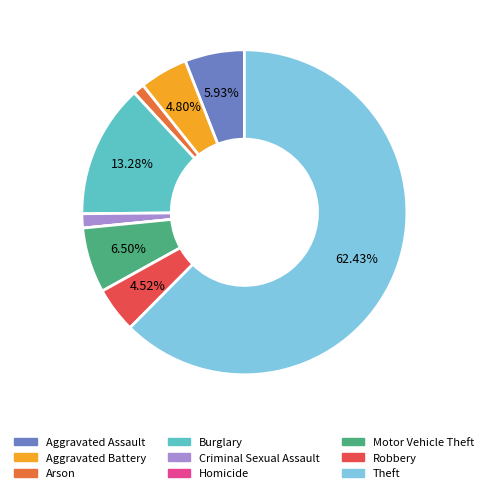

Is it true that Criminal Sexual Assault is 1% of the pie?

True